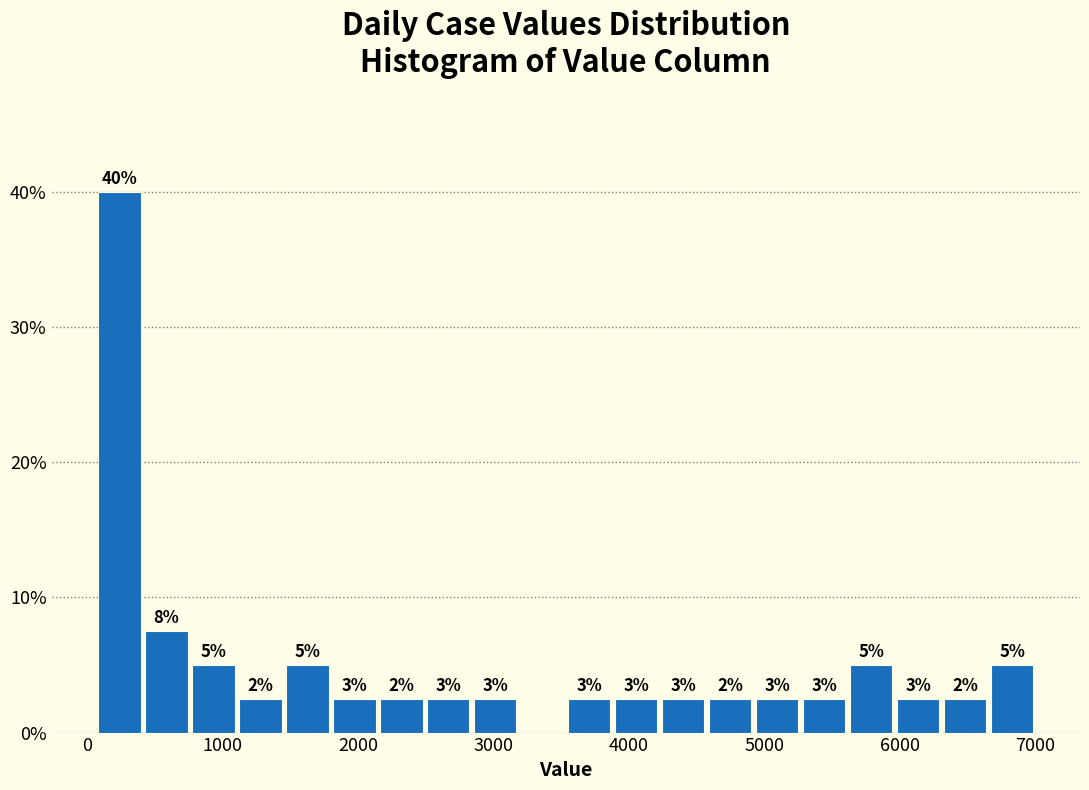

Read against the x-axis, roughly where is the centre of the tallest bar?

200